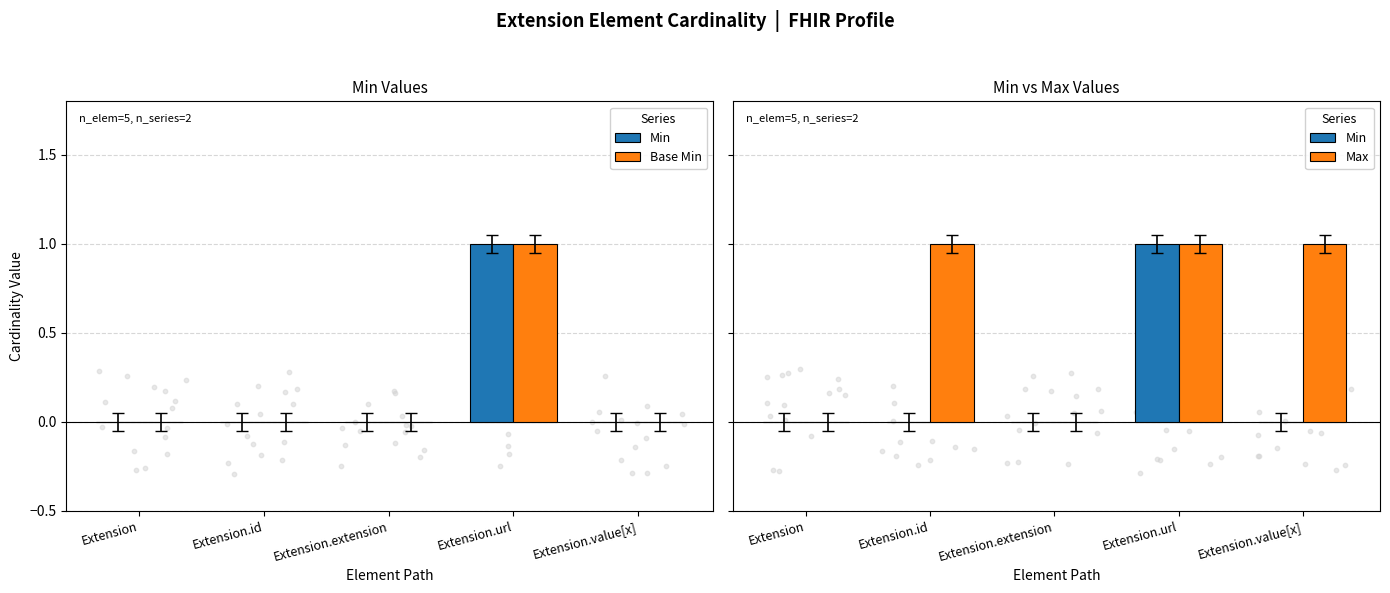

What is the total value across all series at Extension.id?

1